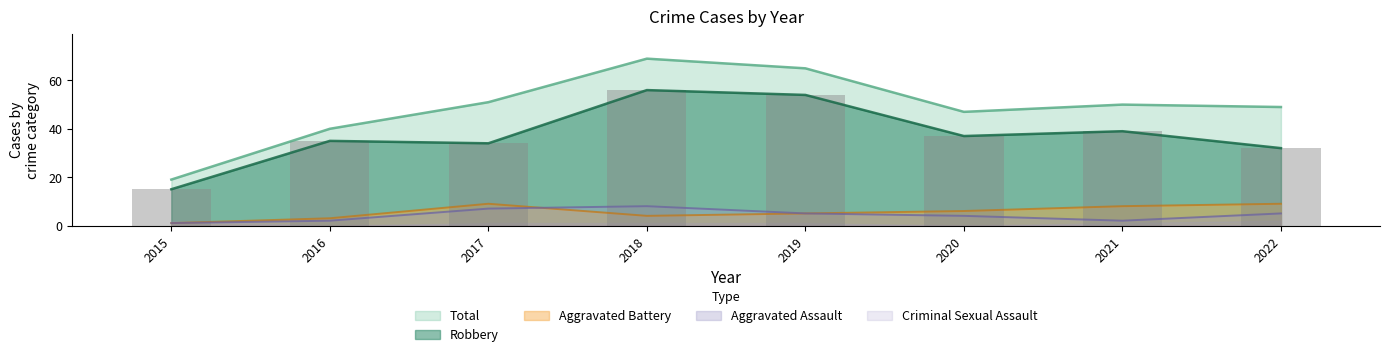

True or false: Total has a value of 47 at 2020.

True